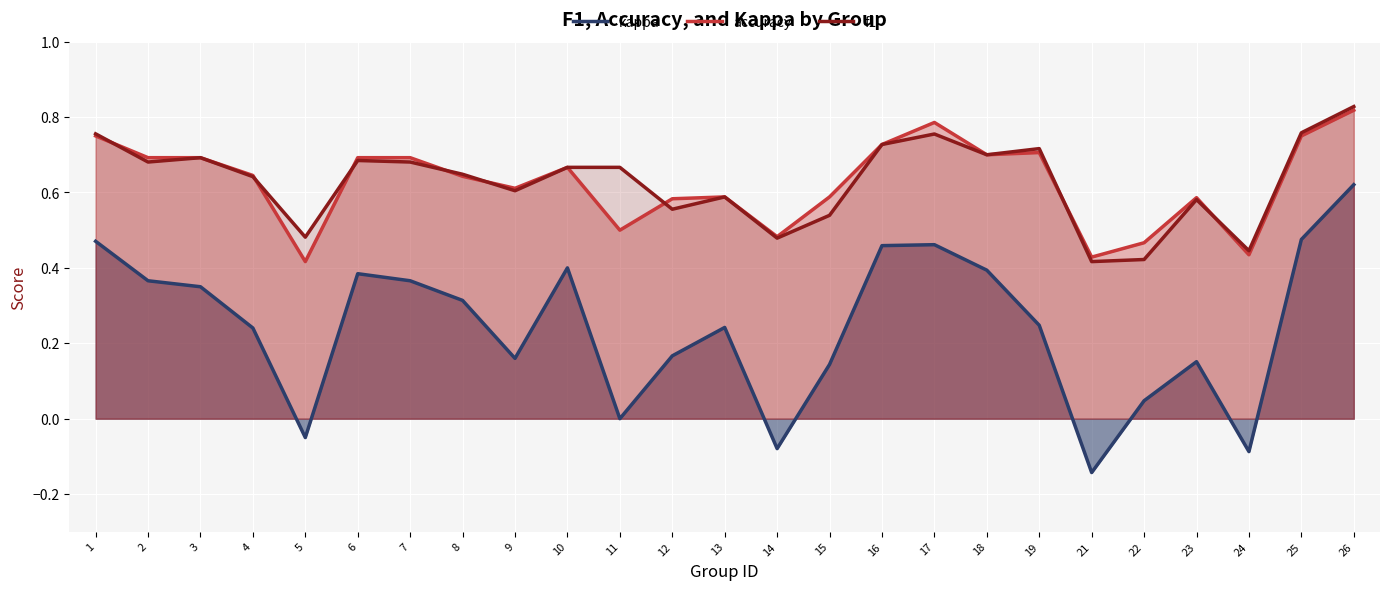

Is the value of accuracy at 25 greater than the value of f1 at 23?

Yes